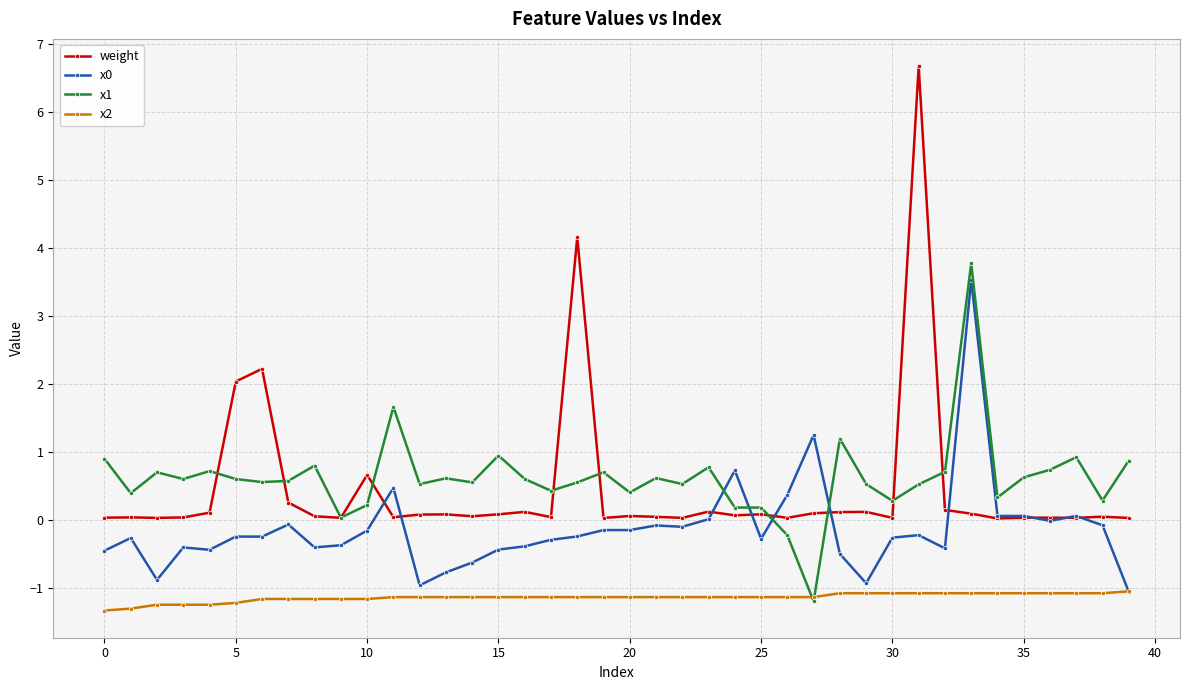

Which series has the largest total across all categories?

x1